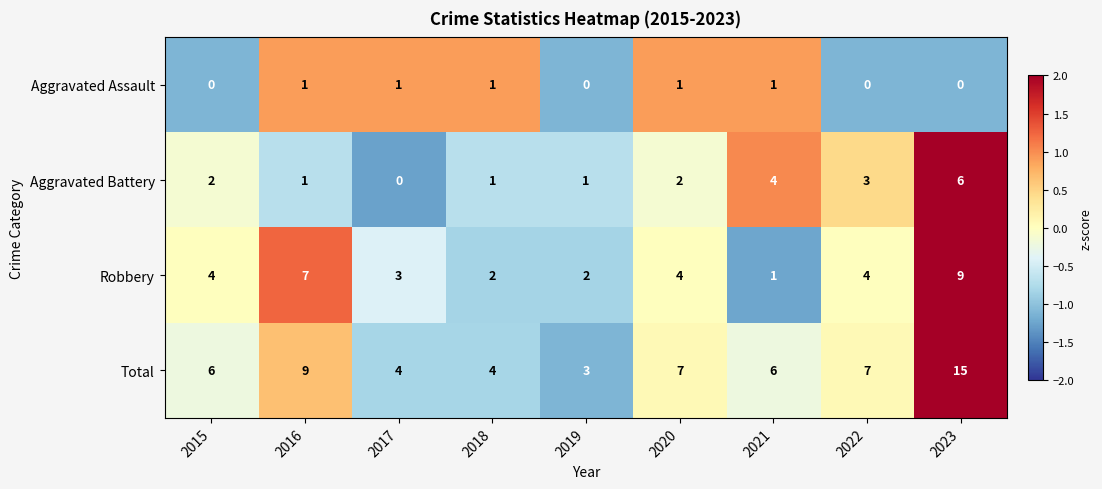

What is the spread (max minus min) of values at 2023?

15